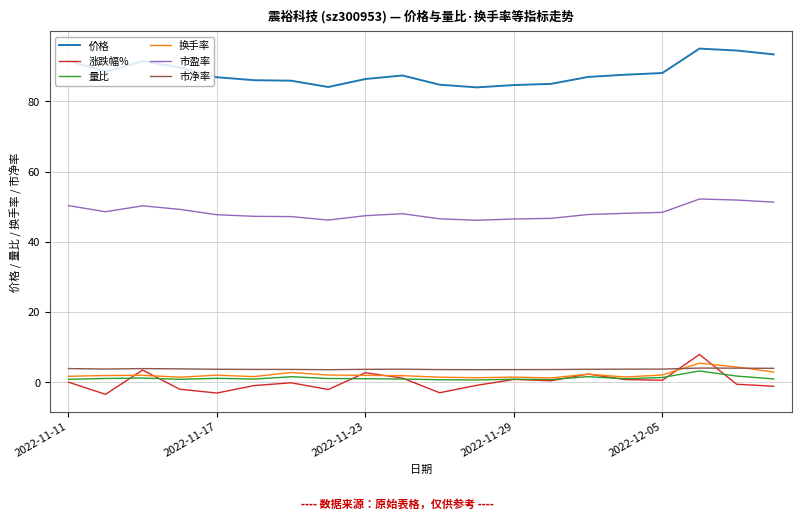

True or false: 市盈率 and 量比 intersect in this chart.

False